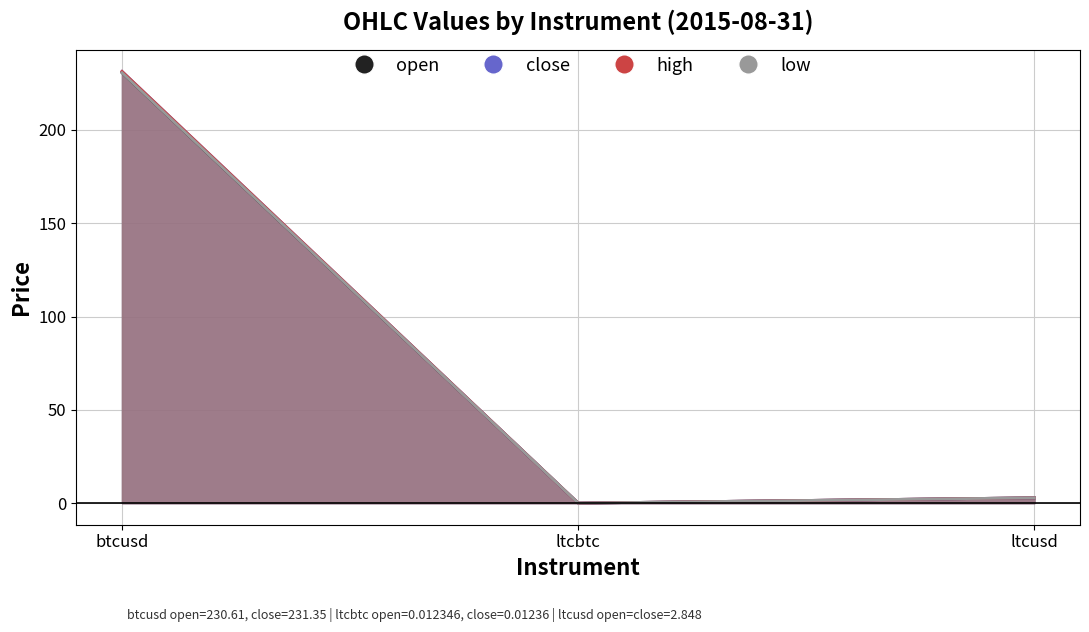

What is the label of the 1st point from the left?

btcusd